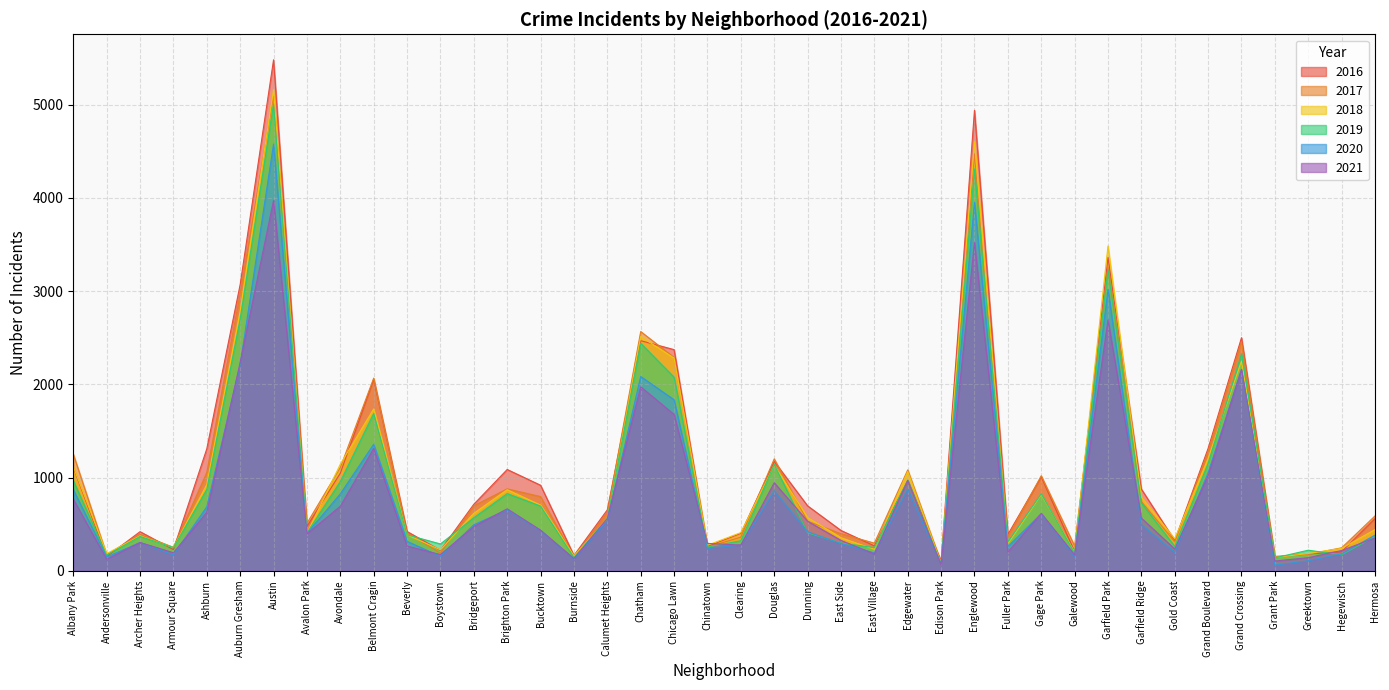

Reading left to right, list all the values displayed in this chart.

2017: 1251	171	391	251	1053	2973	5095	509	1107	2066	404	188	697	878	795	145	620	2566	2288	253	360	1200	531	397	296	1082	87	4472	365	1019	265	3257	742	311	1281	2456	154	176	246	588
2019: 968	166	368	249	872	2701	5008	405	957	1687	385	287	568	827	694	142	561	2440	2076	253	322	1140	407	297	248	972	76	4310	309	825	189	3226	728	261	1153	2328	138	220	171	365
2018: 1117	183	374	248	924	2787	5162	401	1142	1736	386	224	616	869	704	160	554	2513	2281	273	409	1131	571	354	230	1064	75	4607	289	816	201	3484	789	342	1205	2250	141	185	240	442
2020: 870	147	303	169	686	2212	4578	400	825	1357	315	154	493	654	431	126	538	2084	1834	239	276	856	418	291	191	873	75	3952	259	611	154	3018	494	198	1052	2157	60	107	181	382
2021: 768	123	303	193	627	2236	3974	395	692	1312	265	173	474	664	435	130	559	1973	1676	293	275	944	531	325	180	969	62	3522	200	615	170	2689	565	233	1019	2161	104	140	217	351
2016: 1110	151	419	227	1308	3071	5481	475	1046	2053	421	219	713	1086	917	164	653	2468	2372	262	401	1173	696	432	267	965	103	4939	389	1007	205	3361	876	323	1313	2500	146	180	204	559